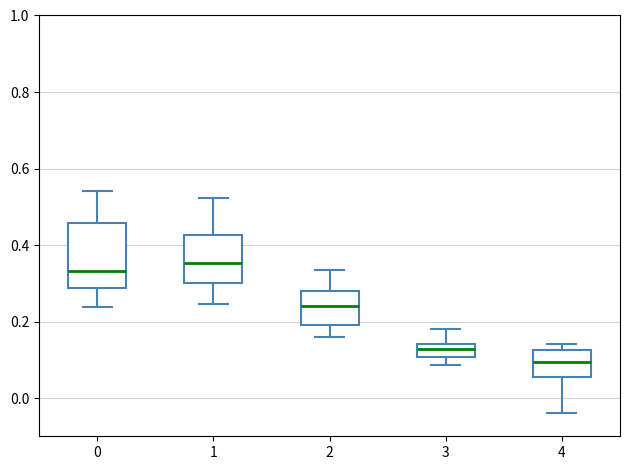

Comparing the boxes themselves (not the whiskers), which one is the tallest?

0